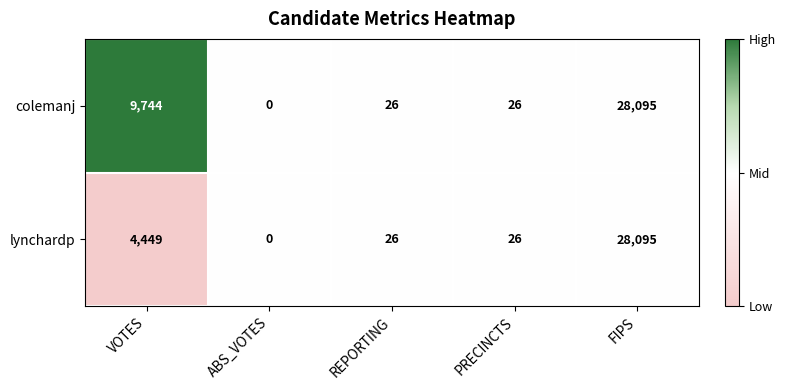

How many data points in colemanj are less than 26?

1